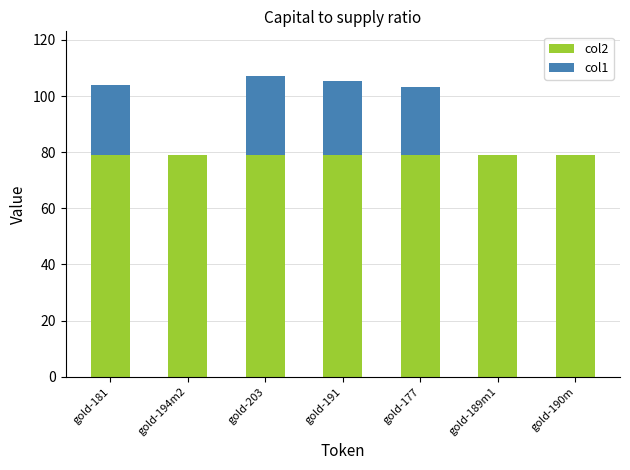

Read the col2 value at gold-194m2.

79.0